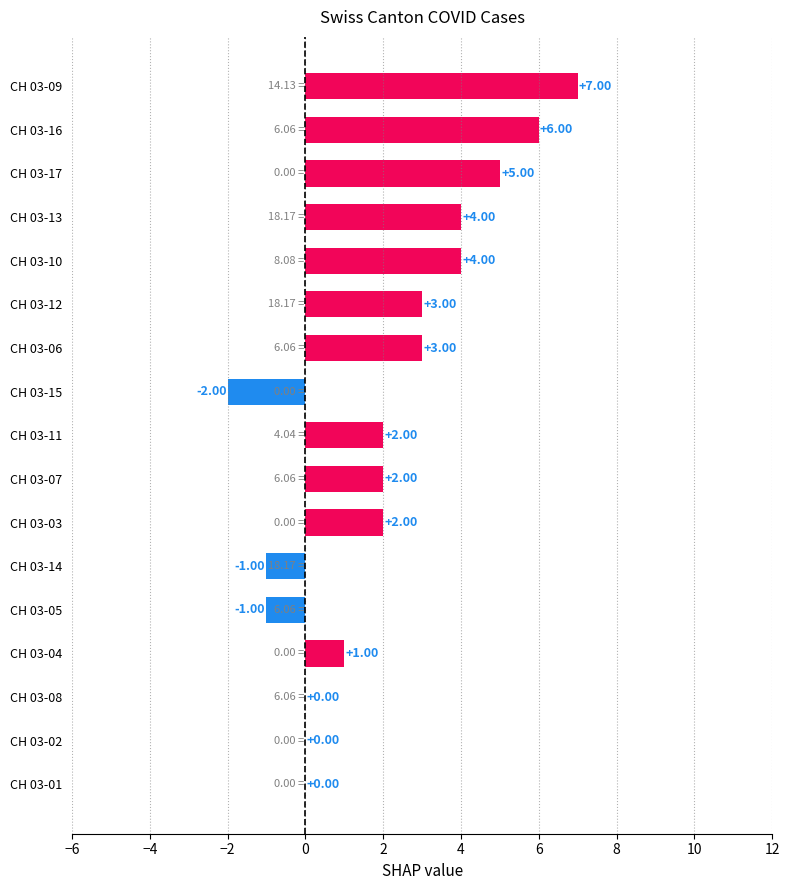

What is the ratio of the value at CH 03-07 to the value at CH 03-09?

0.3